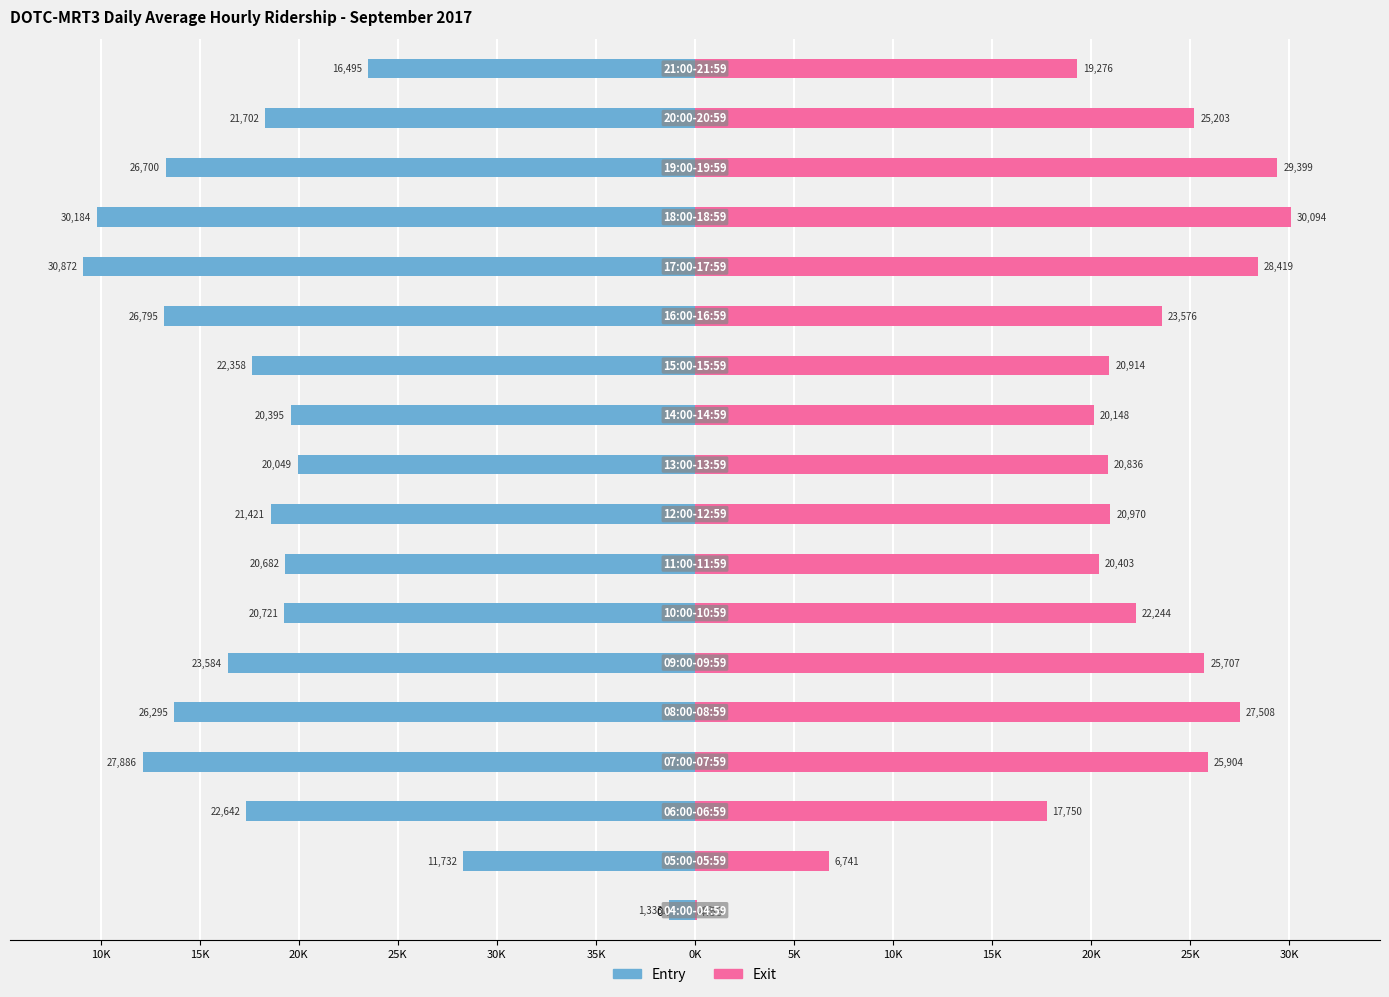

What is the difference between the highest and lowest values at 30K?

18474.3